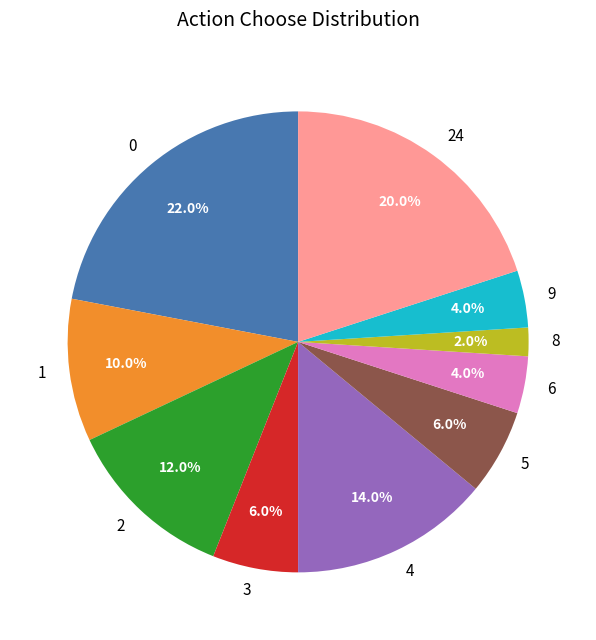

What is the smallest slice in the pie chart?

8